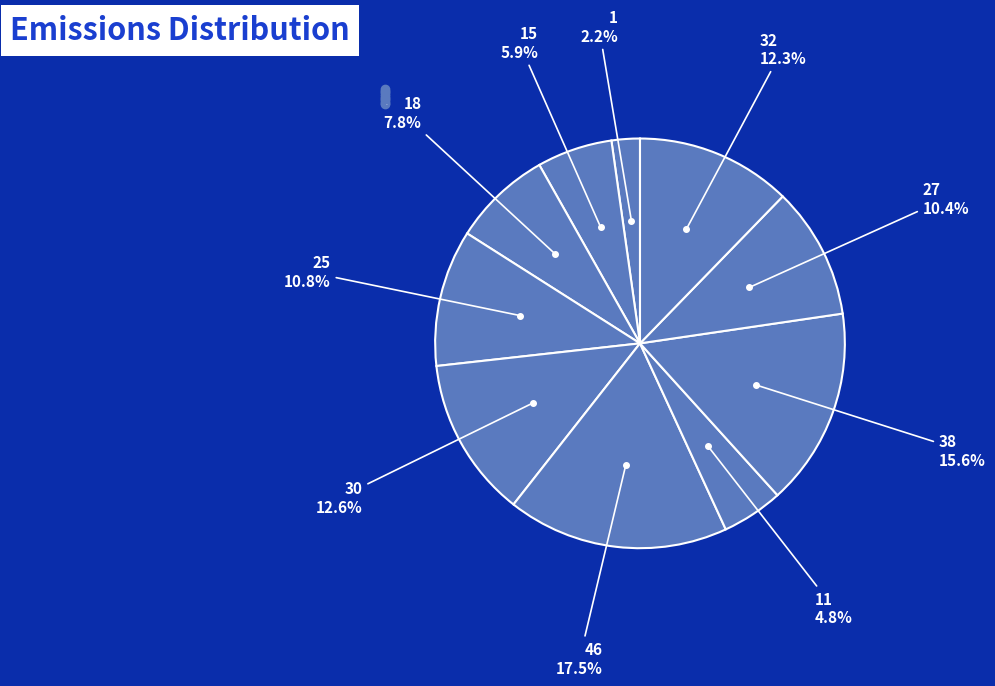

Count the number of slices in the pie.

10